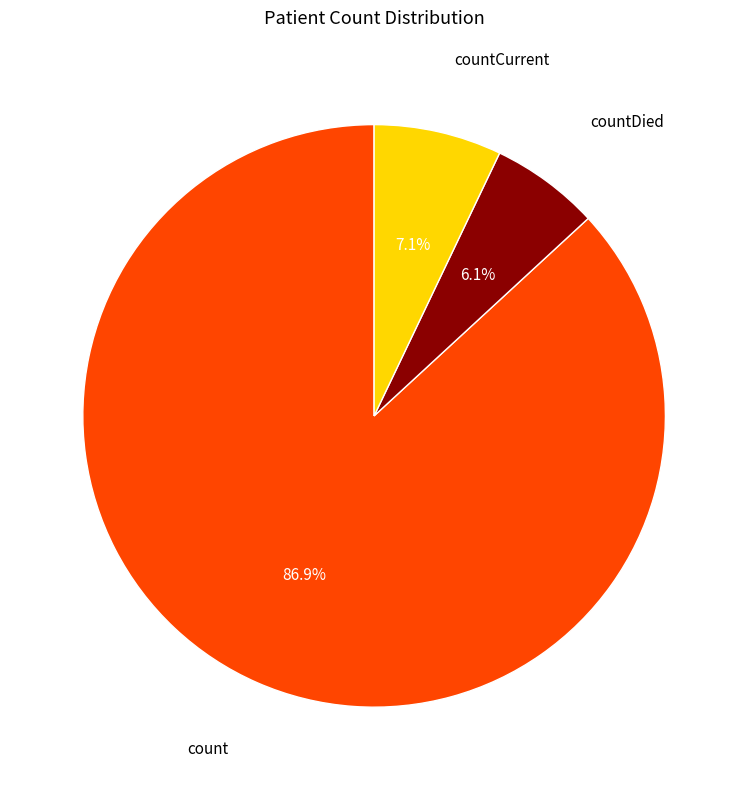

Rank the categories by value from lowest to highest.

countDied, countCurrent, count